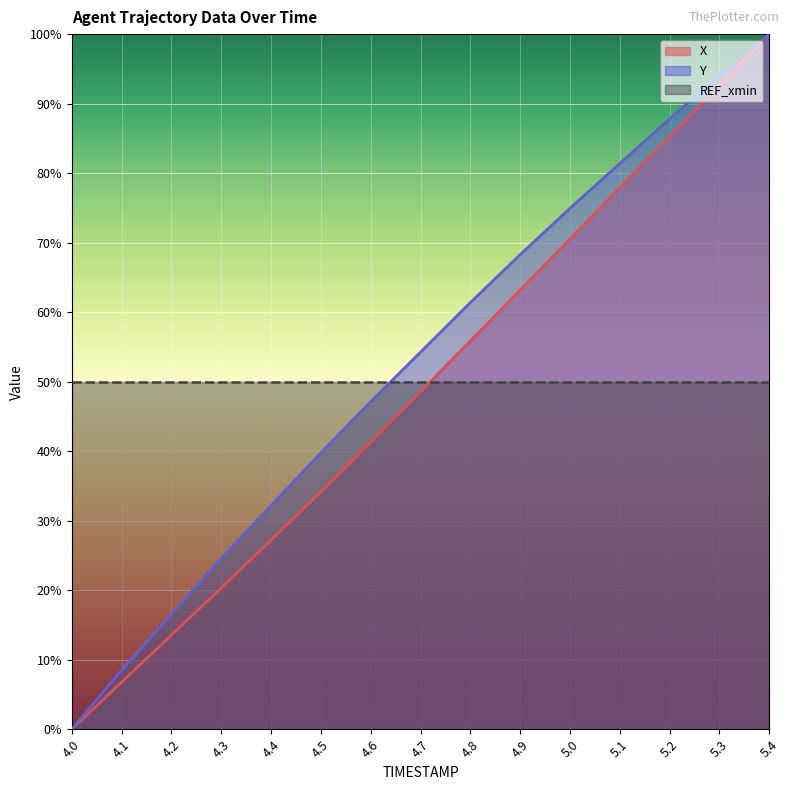

At which label does Y reach its peak?

5.4